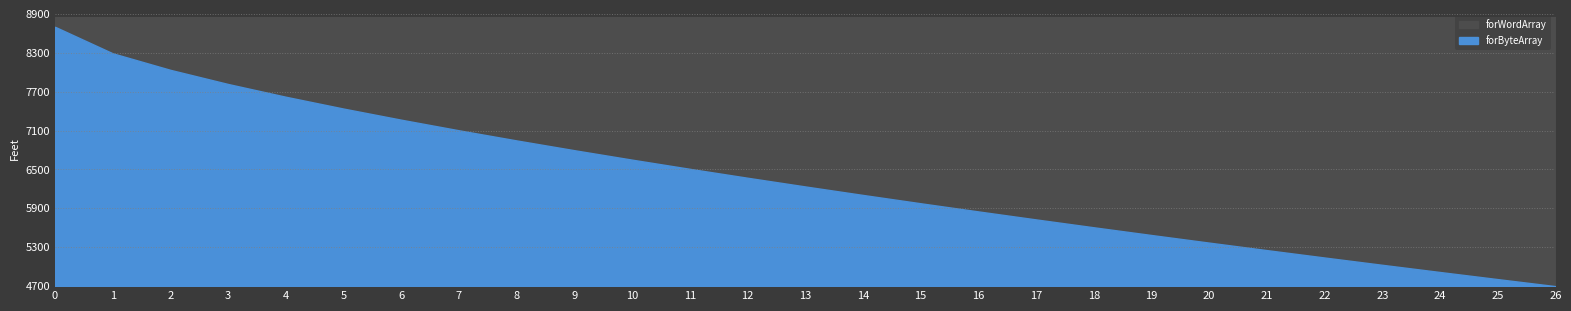

Is it true that forByteArray equals 5 at 3?

False